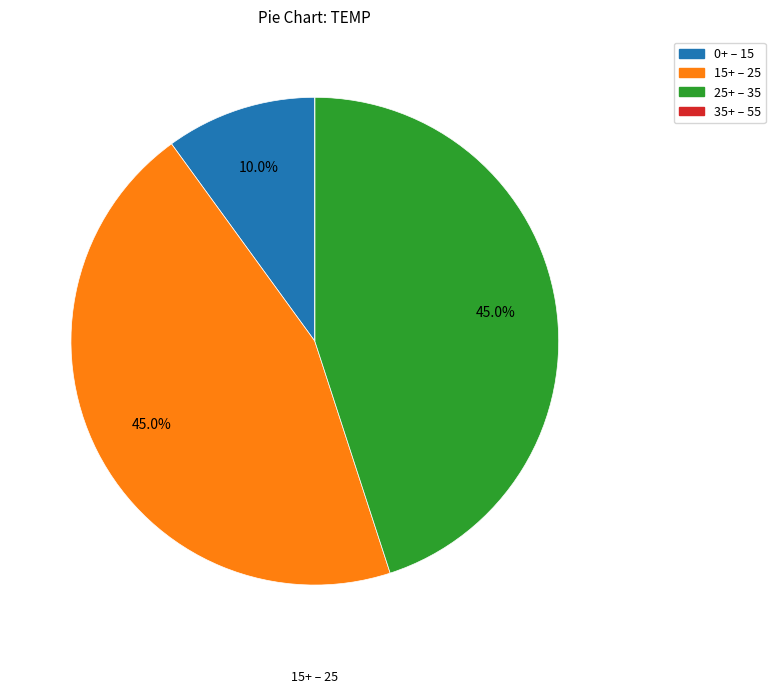

Is there any slice that represents more than half of the pie?

No